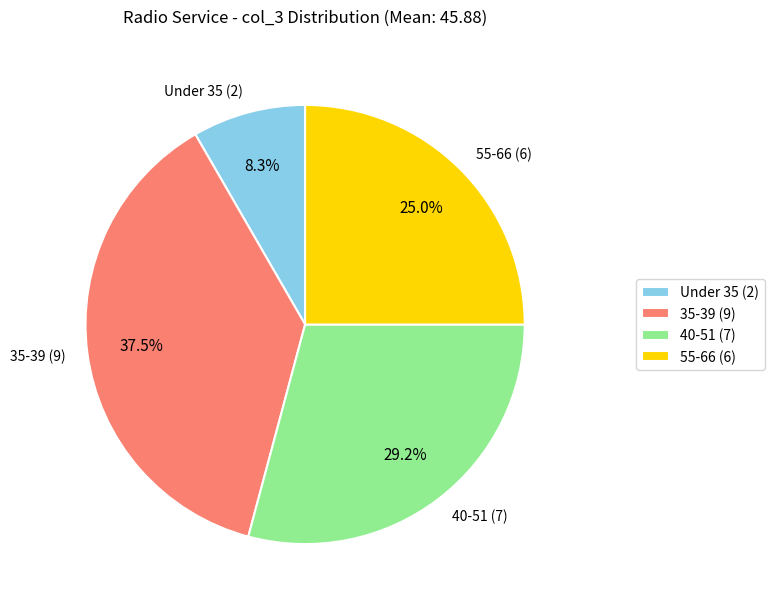

Which has a higher value, Under 35 (2) or 55-66 (6)?

55-66 (6)